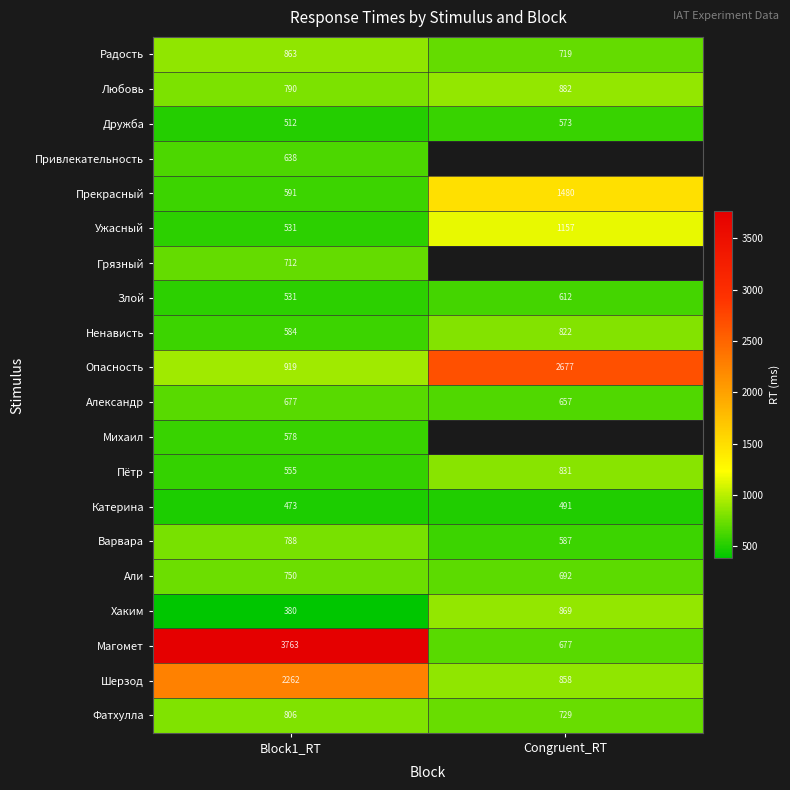

List the labels in order of Ненависть value, largest first.

Congruent_RT, Block1_RT